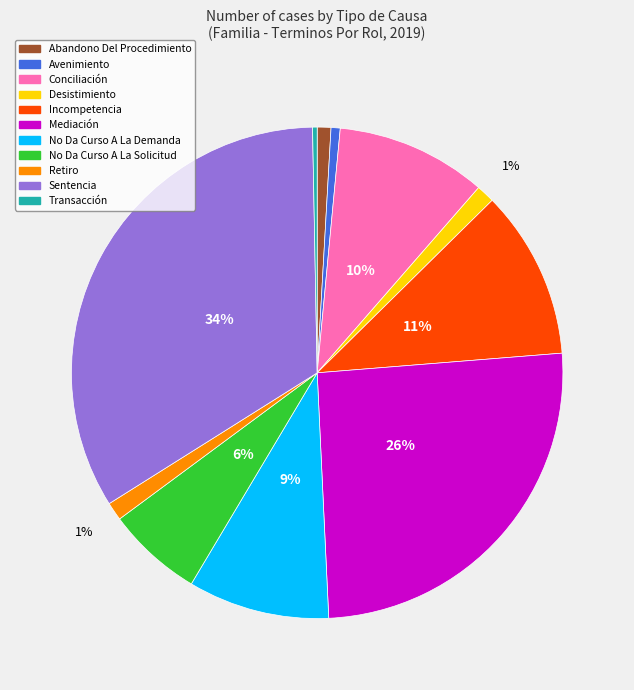

Combined, do Avenimiento and Desistimiento account for over 50%?

No